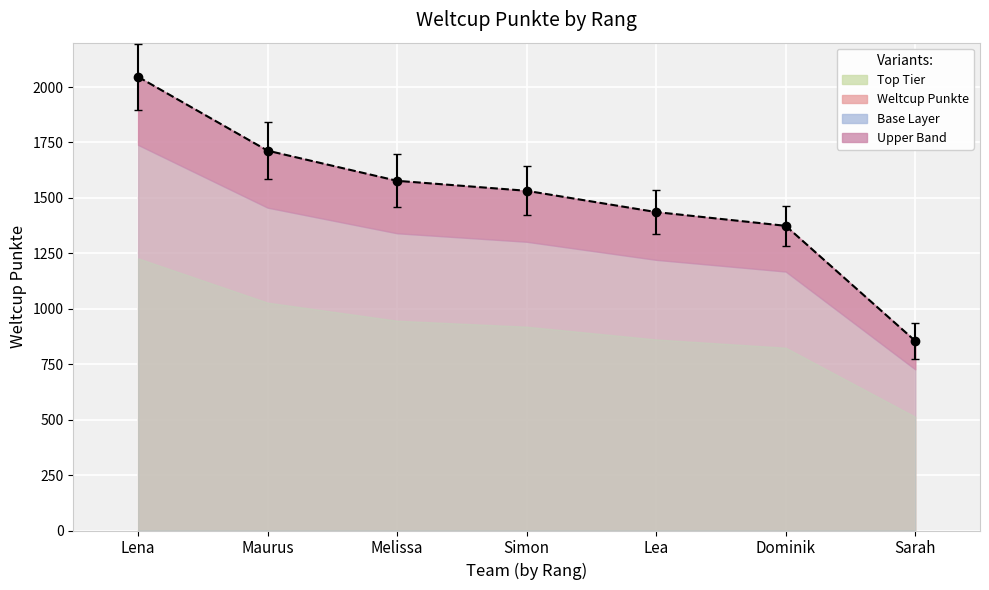

Reading left to right, extract all data points from this chart.

2046	1713	1577	1532	1436	1374	855